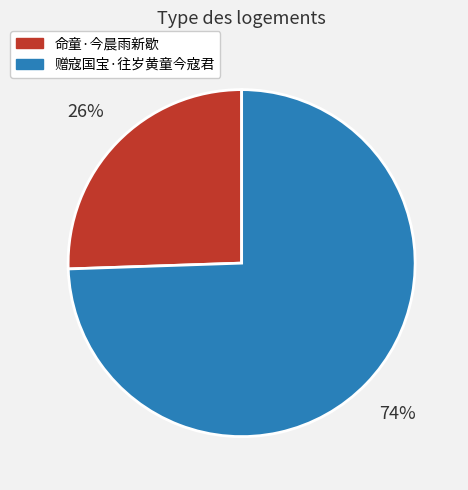

Is it true that 赠寇国宝·往岁黄童今寇君 is 86% of the pie?

False